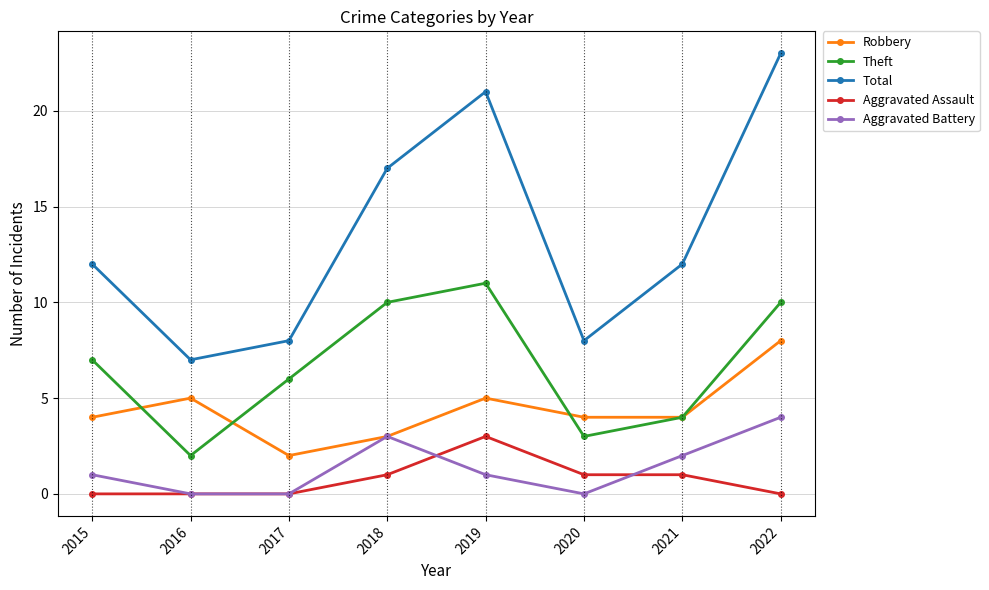

Which series has the largest total across all categories?

Total